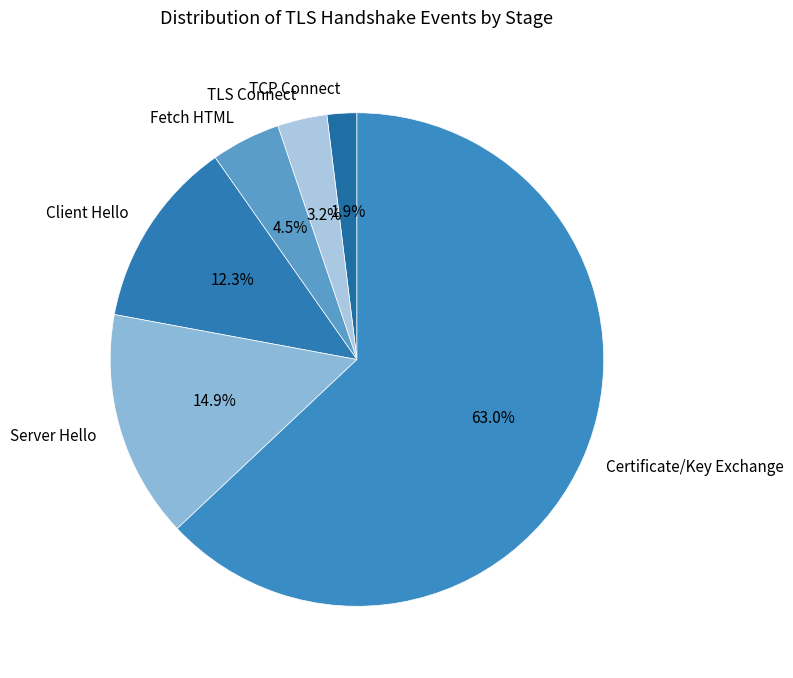

True or false: Client Hello accounts for 12% of the total.

True